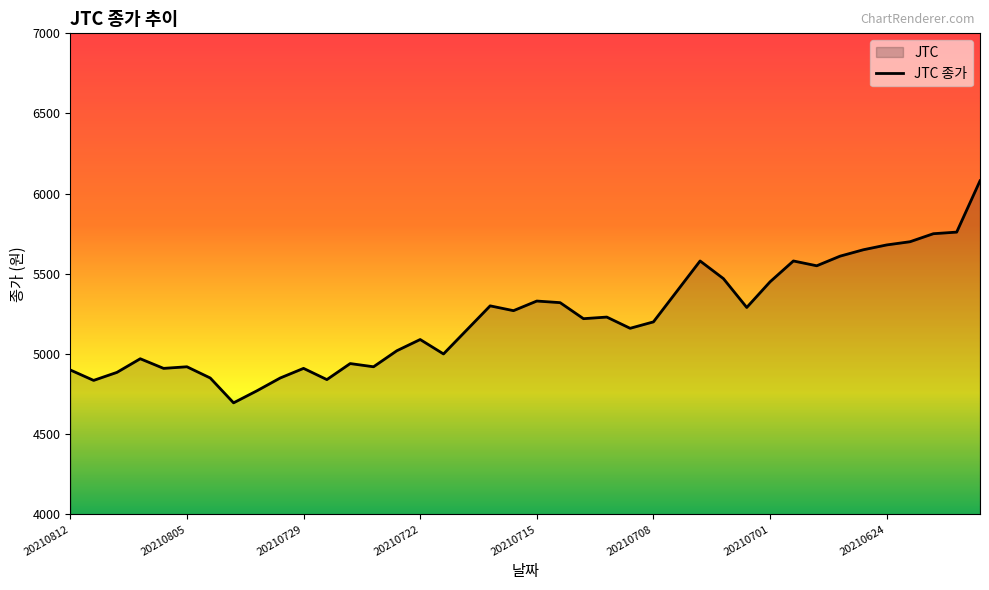

Rank the categories by value from highest to lowest.

20210618, 20210621, 20210622, 20210623, 20210624, 20210625, 20210628, 20210706, 20210630, 20210629, 20210705, 20210701, 20210707, 20210715, 20210714, 20210719, 20210702, 20210716, 20210712, 20210713, 20210708, 20210709, 20210720, 20210722, 20210723, 20210721, 20210809, 20210727, 20210805, 20210726, 20210806, 20210729, 20210812, 20210810, 20210804, 20210730, 20210728, 20210811, 20210802, 20210803